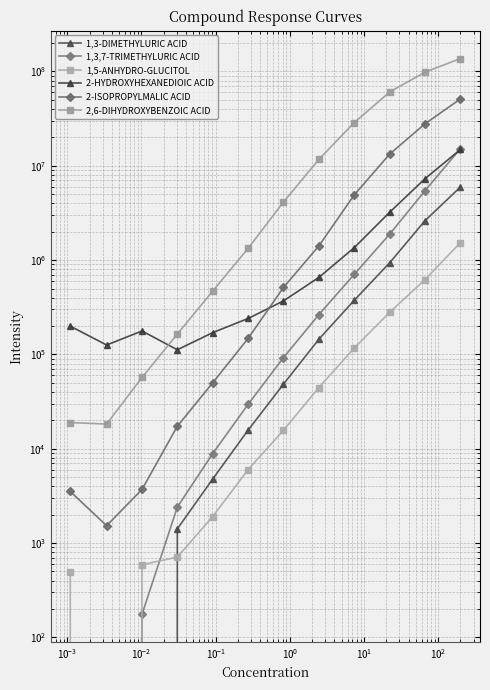

How many data points does each series have?

12